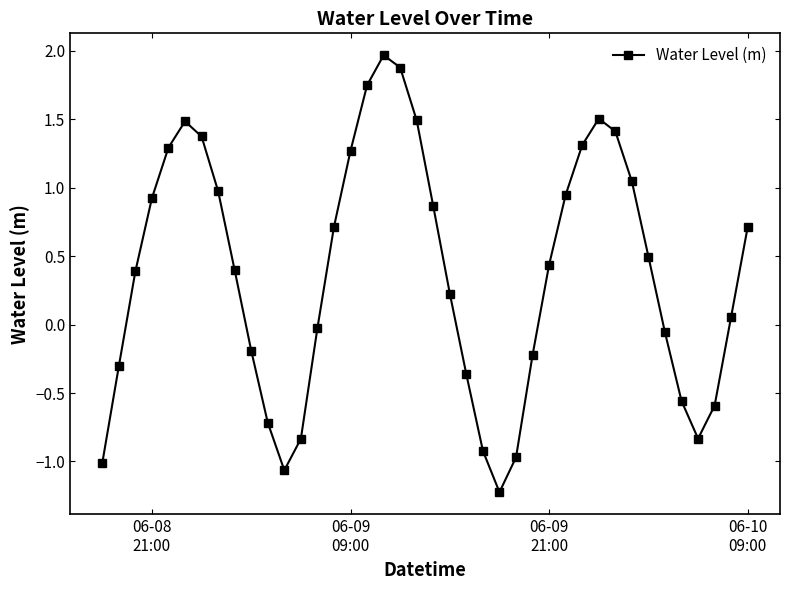

What is the difference between the second highest and second lowest values?

2.9